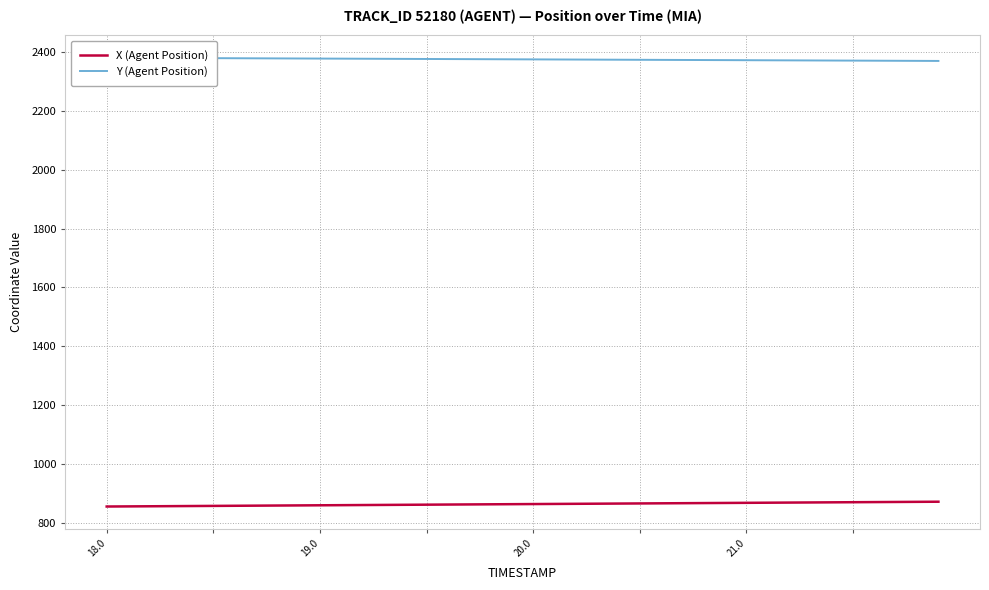

Does the chart display data point markers on the line(s)?

No